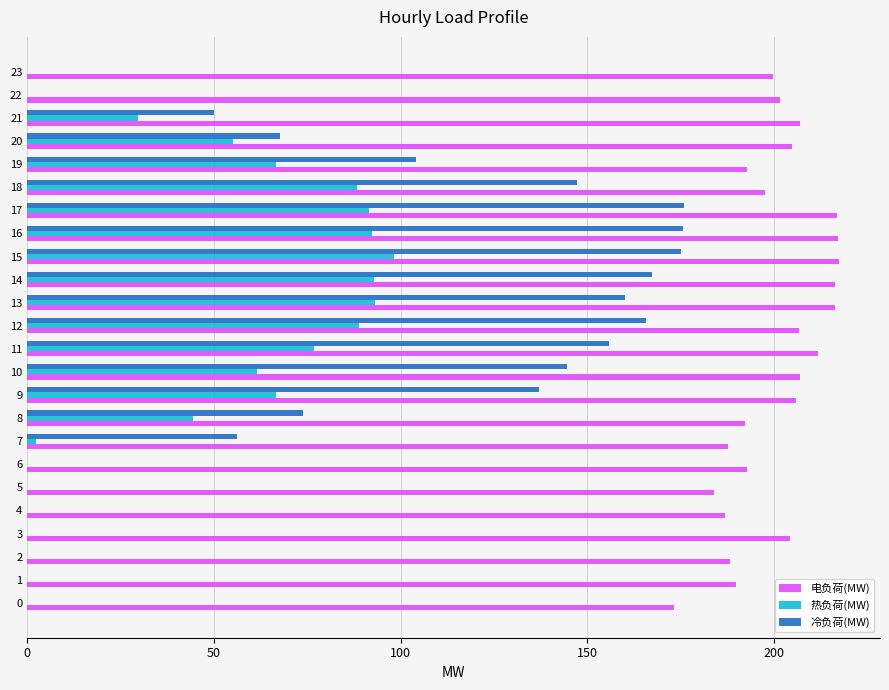

True or false: 冷负荷(MW) has a value of 147.3 at 18.

True